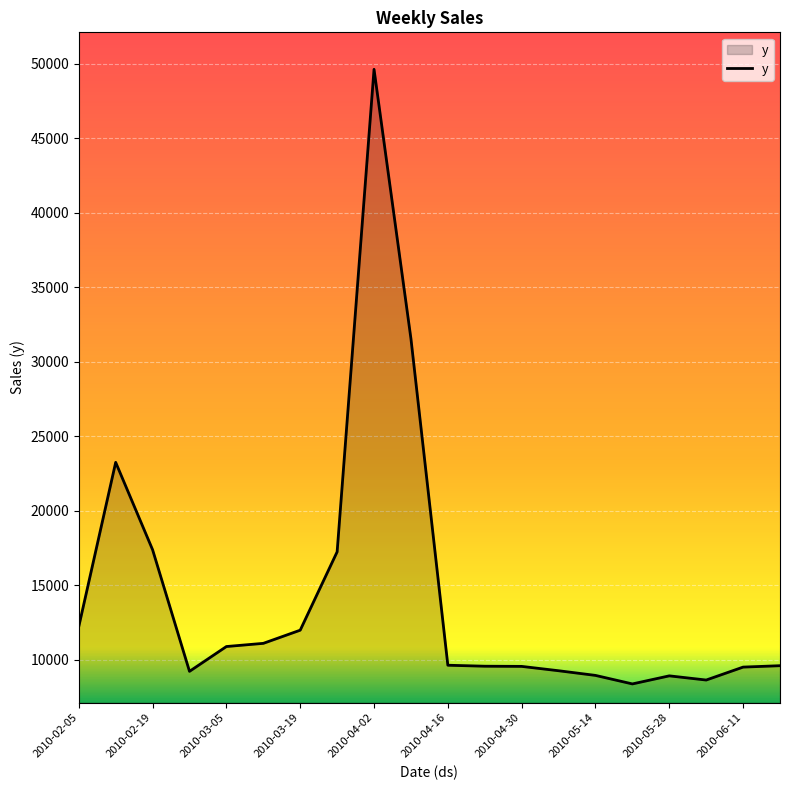

What is the greatest value displayed?

49610.9